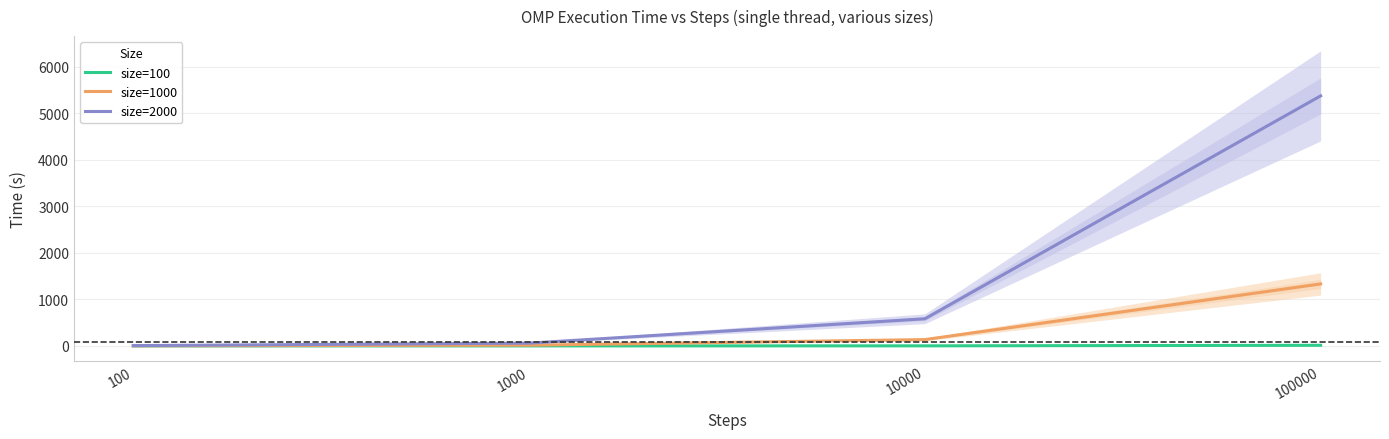

Where is size=2000 nearest to the value 2690?

10000